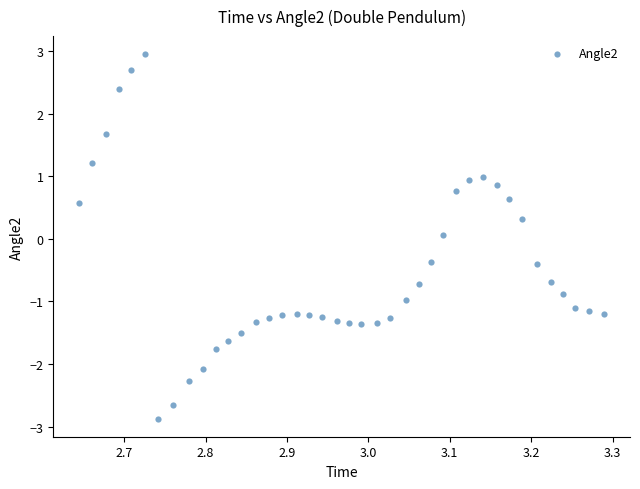

What is the range of X values (max minus min)?

0.6